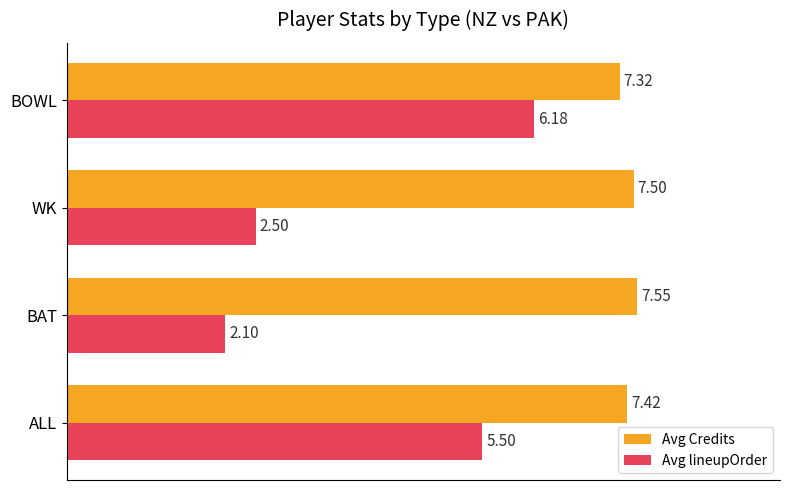

At which label is Avg Credits closest to 7?

BOWL